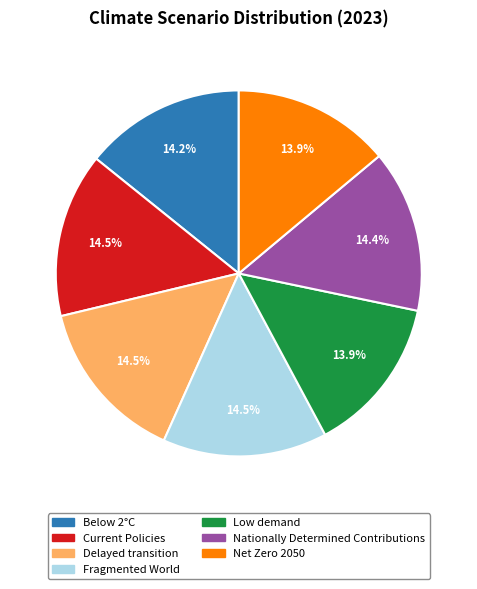

What portion of the pie excludes Nationally Determined Contributions?

85.6%